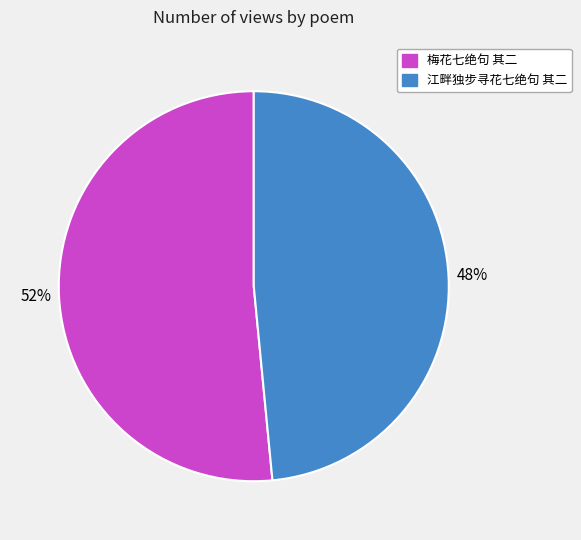

Is it true that 梅花七绝句 其二 is 52% of the pie?

True